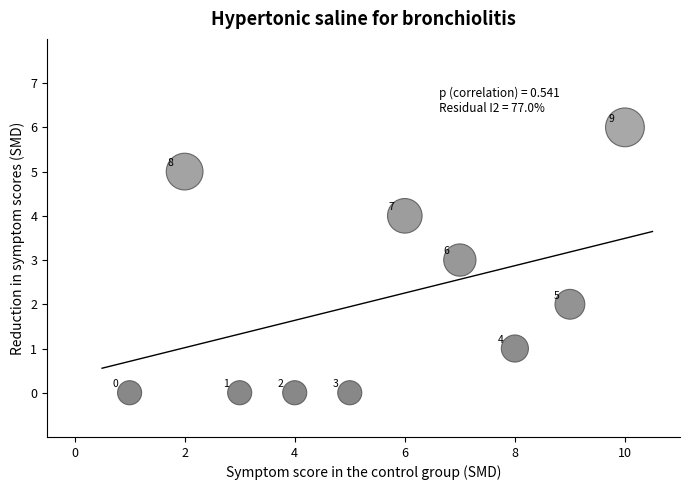

What Y value in the scatter plot is closest to 3?

3